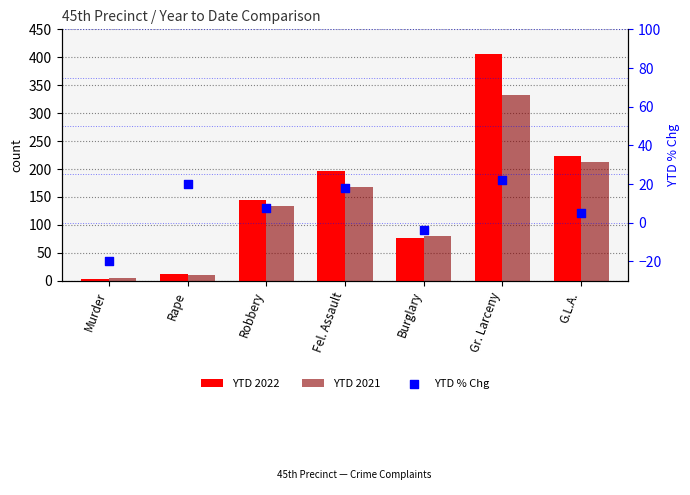

Which series has the largest total across all categories?

YTD 2022